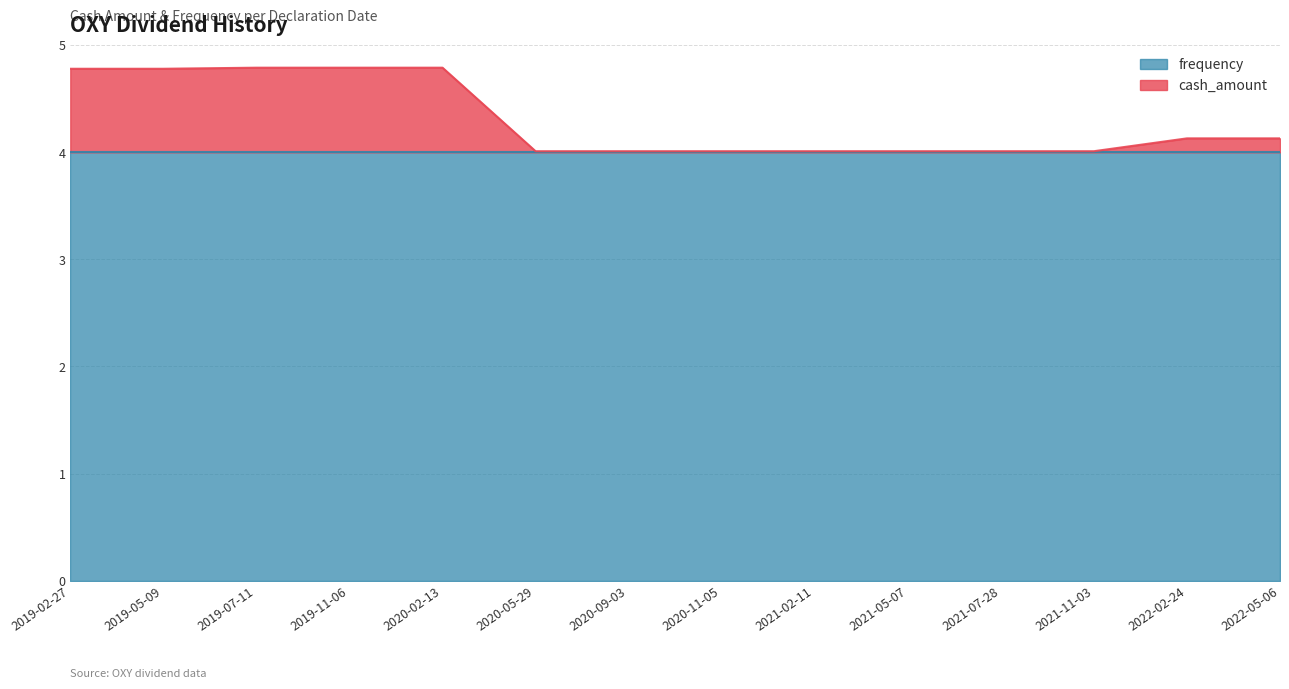

Reading left to right, list all the values displayed in this chart.

2019-02-27=4.8	2019-05-09=4.8	2019-07-11=4.8	2019-11-06=4.8	2020-02-13=4.8	2020-05-29=4.0	2020-09-03=4.0	2020-11-05=4.0	2021-02-11=4.0	2021-05-07=4.0	2021-07-28=4.0	2021-11-03=4.0	2022-02-24=4.1	2022-05-06=4.1